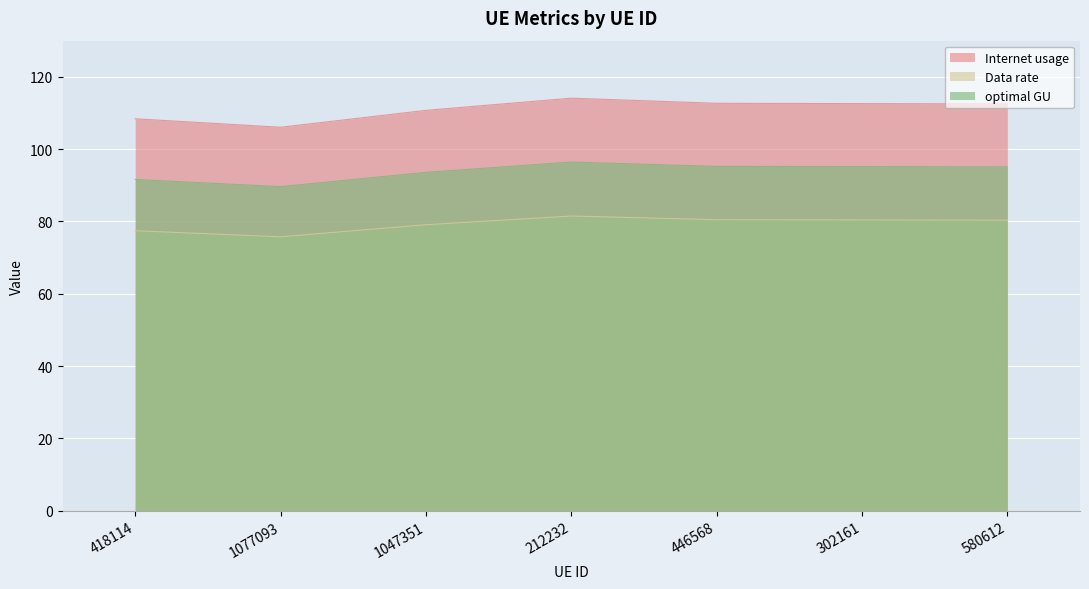

What is the label of the 5th point from the left?

446568